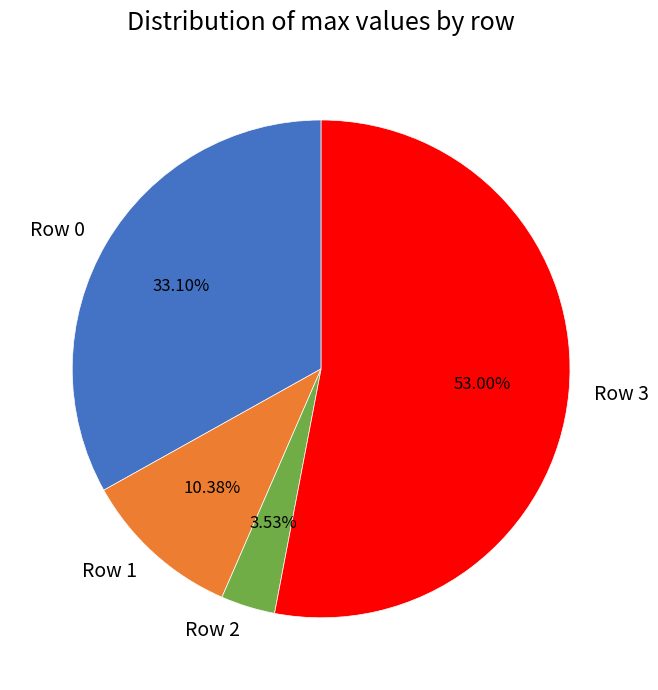

To the nearest percent, what is the combined percentage of Row 1 and Row 0?

43%